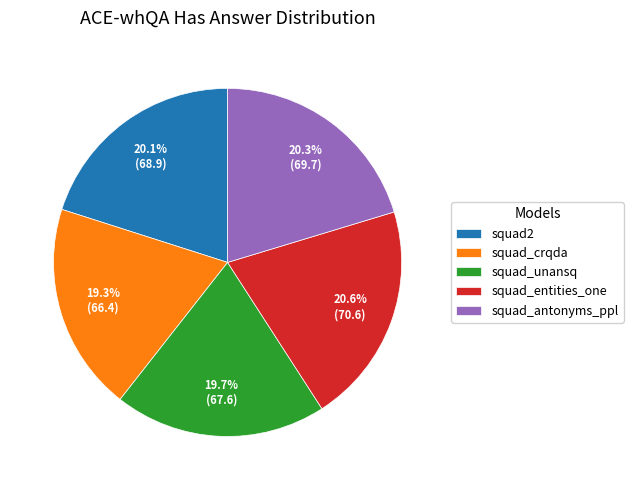

To the nearest percent, what is the difference between the largest and smallest slice percentages?

1%